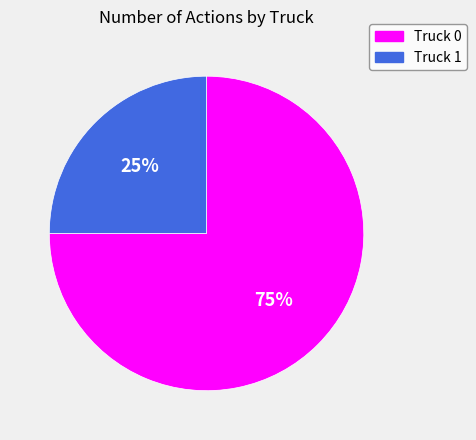

Is the sum of Truck 0 and Truck 1 greater than half?

Yes